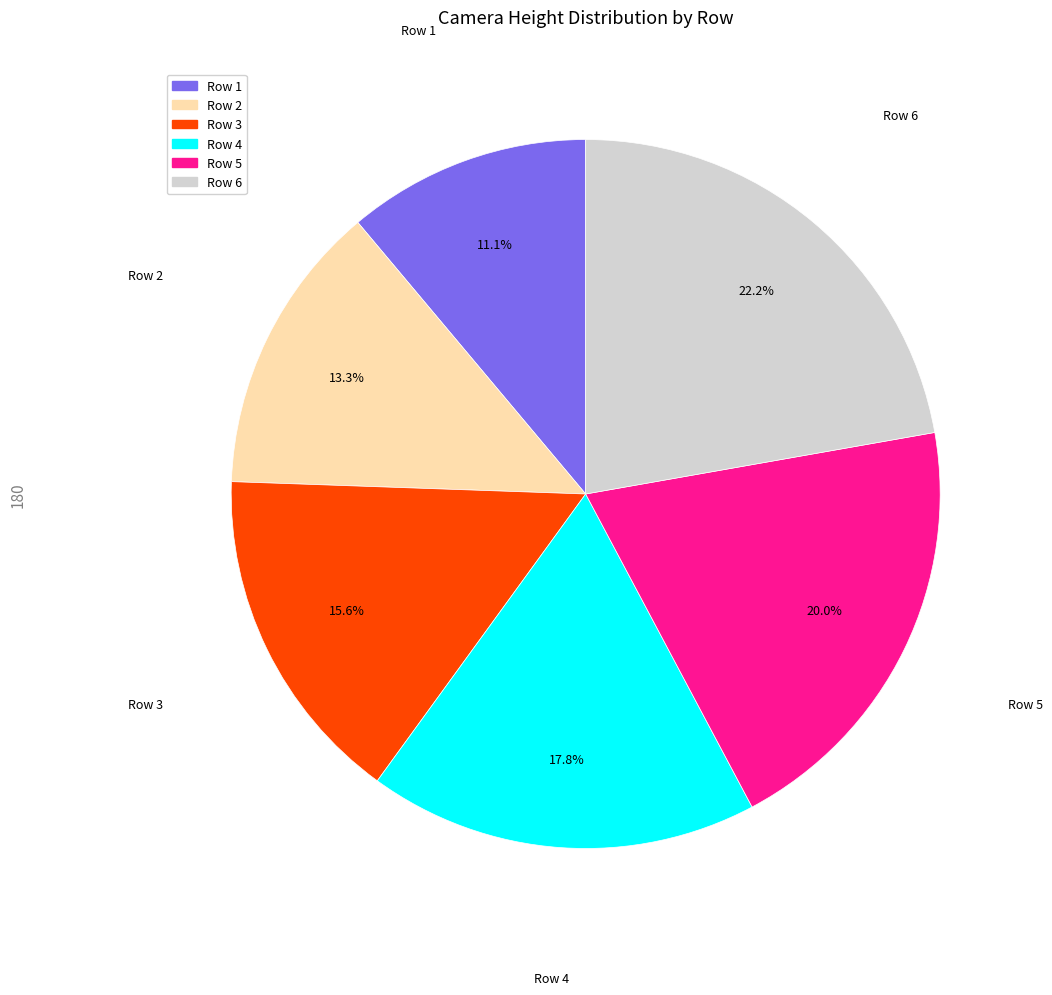

Which slice is the smallest?

Row 1